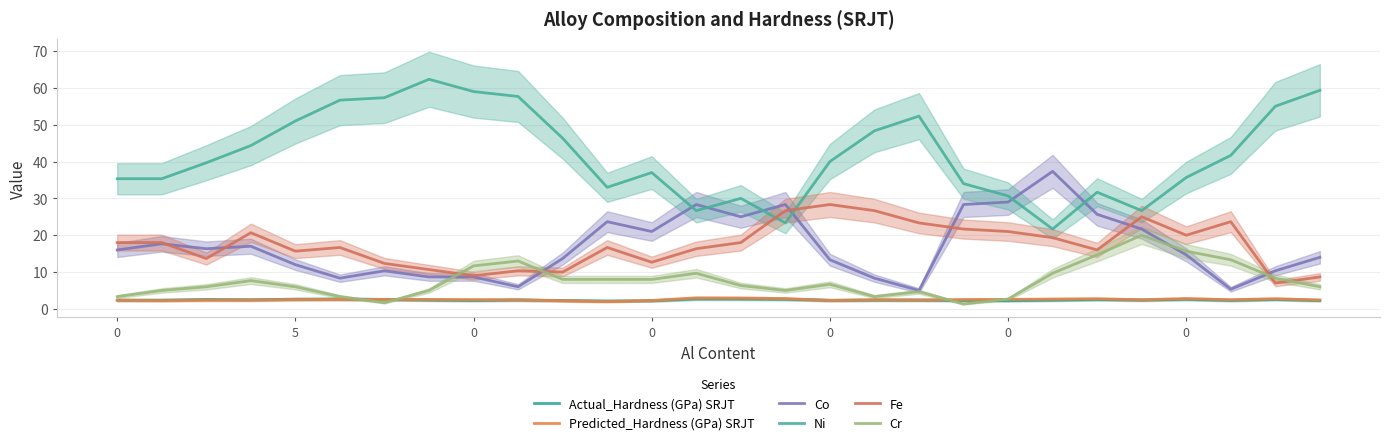

Is it true that Fe equals 14.7 at 0?

False